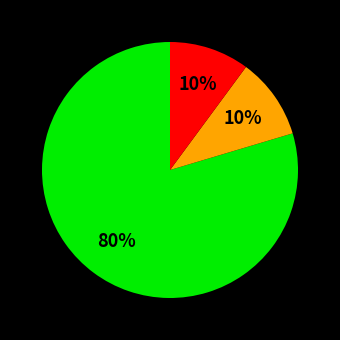

Is there a majority slice in this chart?

Yes